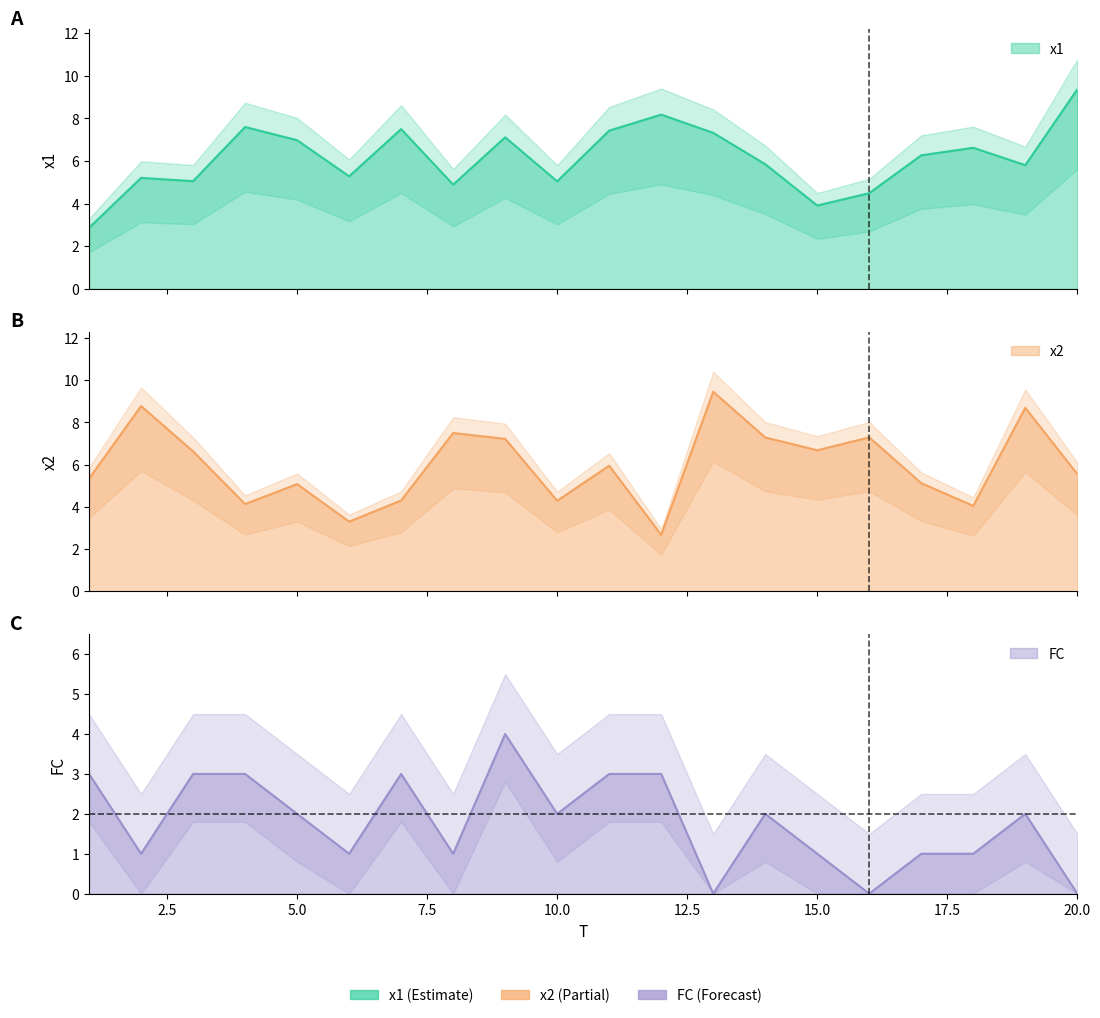

The value of x1 at 6 is 5.3. True or false?

True